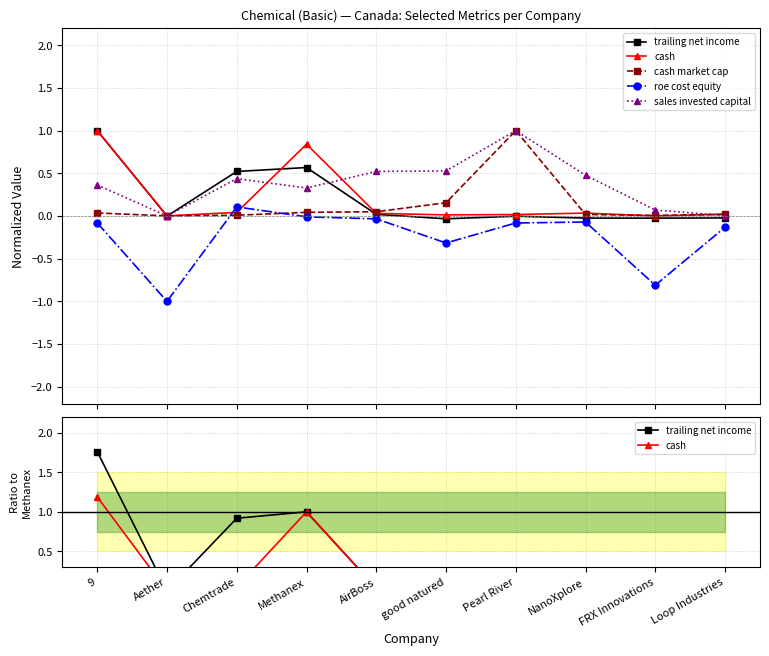

What is the label of the 4th point from the right?

Pearl River